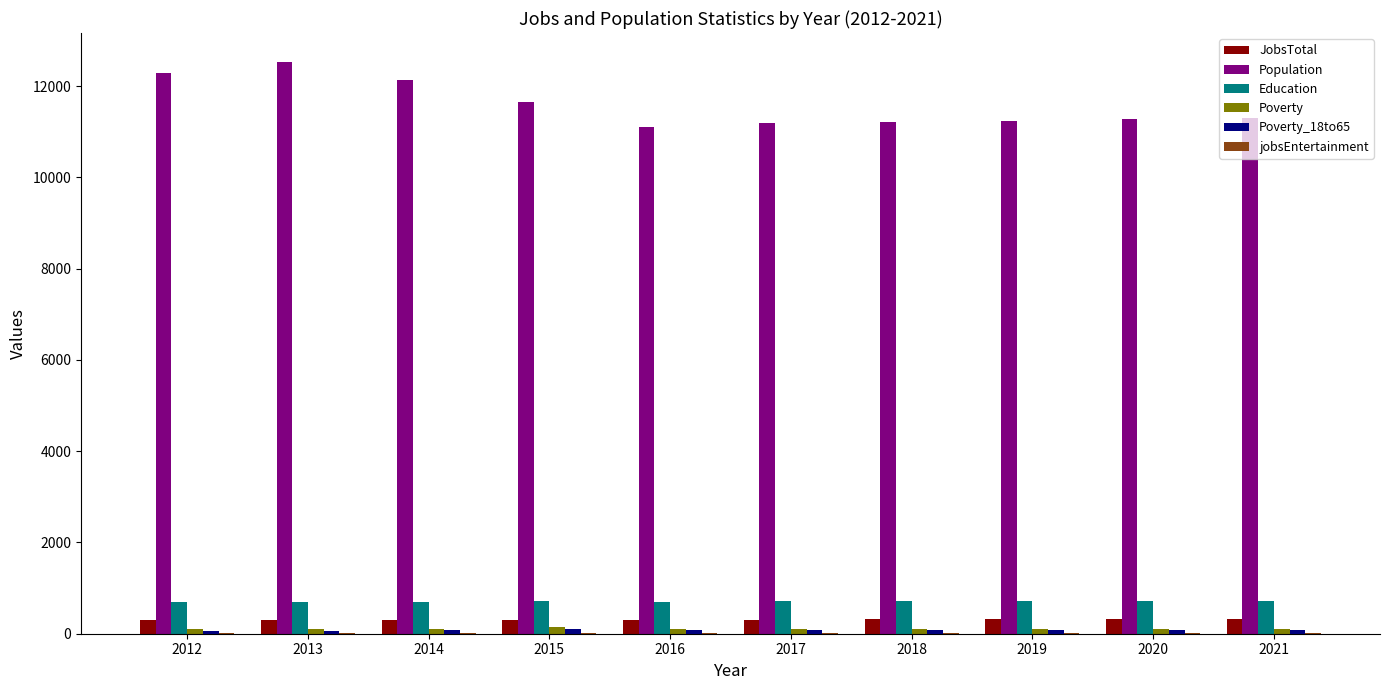

Is the value of Population at 2014 greater than the value of Education at 2014?

Yes